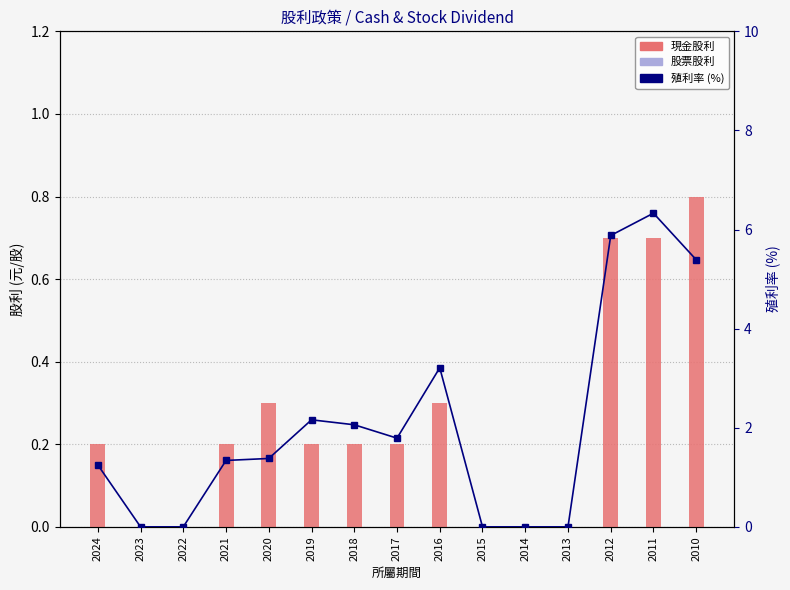

Rank the series by their maximum value, from lowest to highest.

股票股利, 現金股利, 殖利率